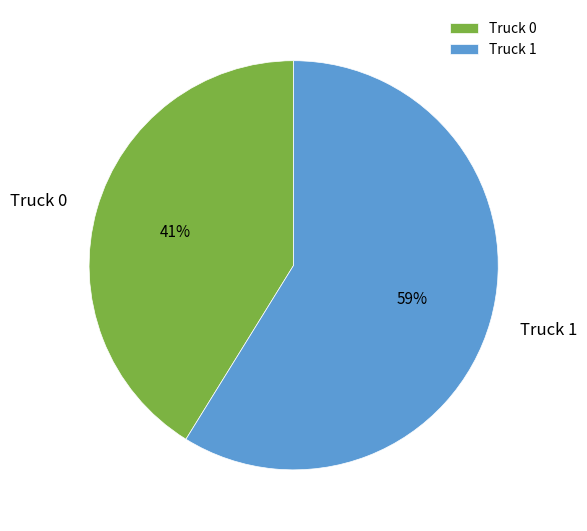

Rank the categories by value from highest to lowest.

Truck 1, Truck 0